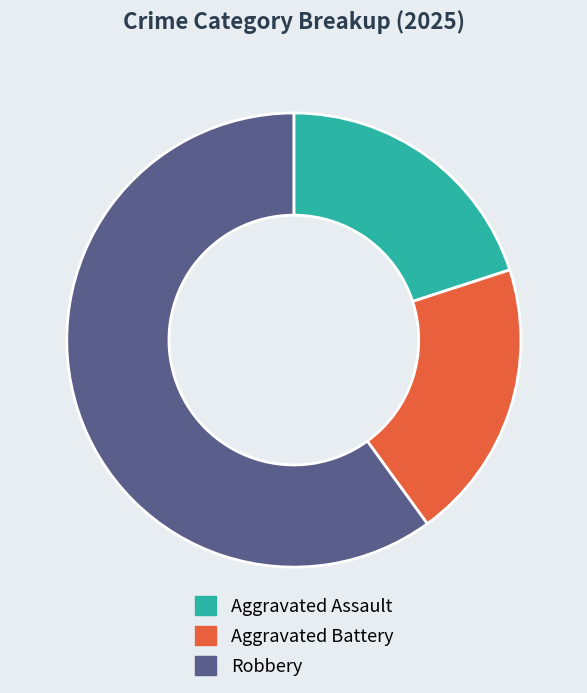

Which category accounts for the majority?

Robbery